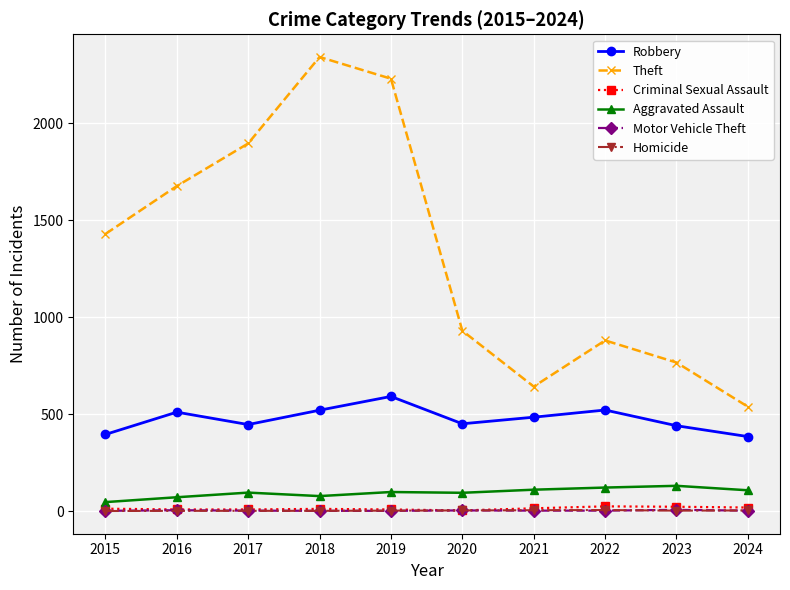

The Homicide series shows 3 at 2024. True or false?

True